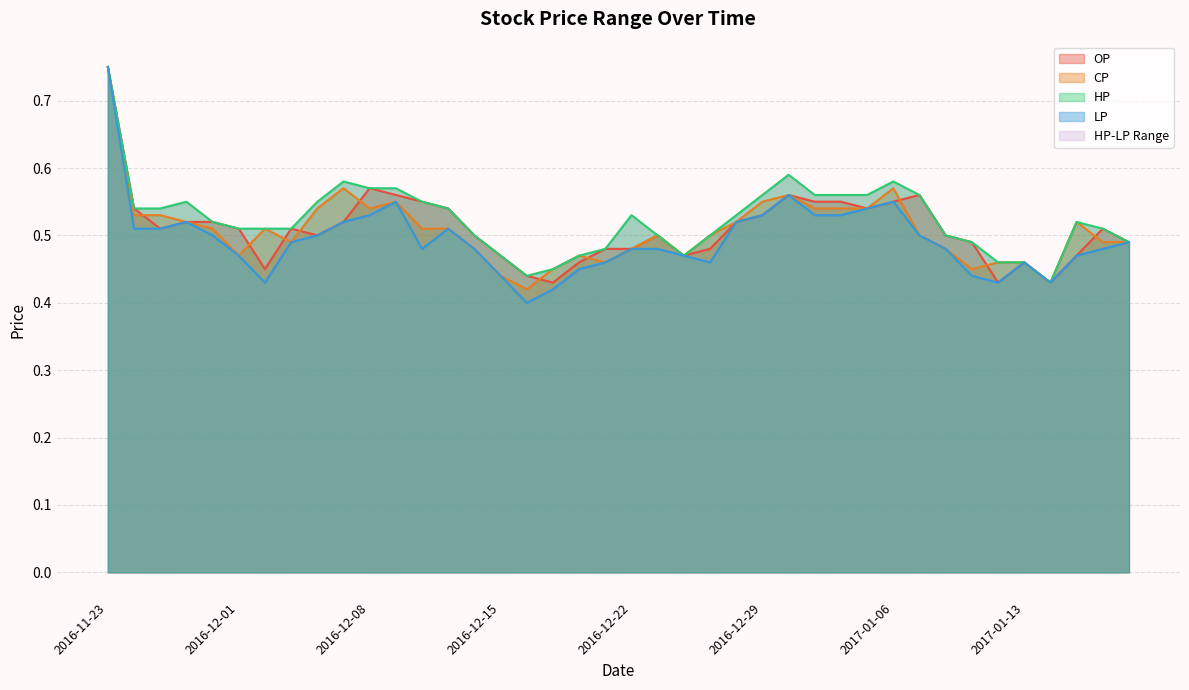

List the series in order of their peak value, lowest first.

OP, CP, HP, LP